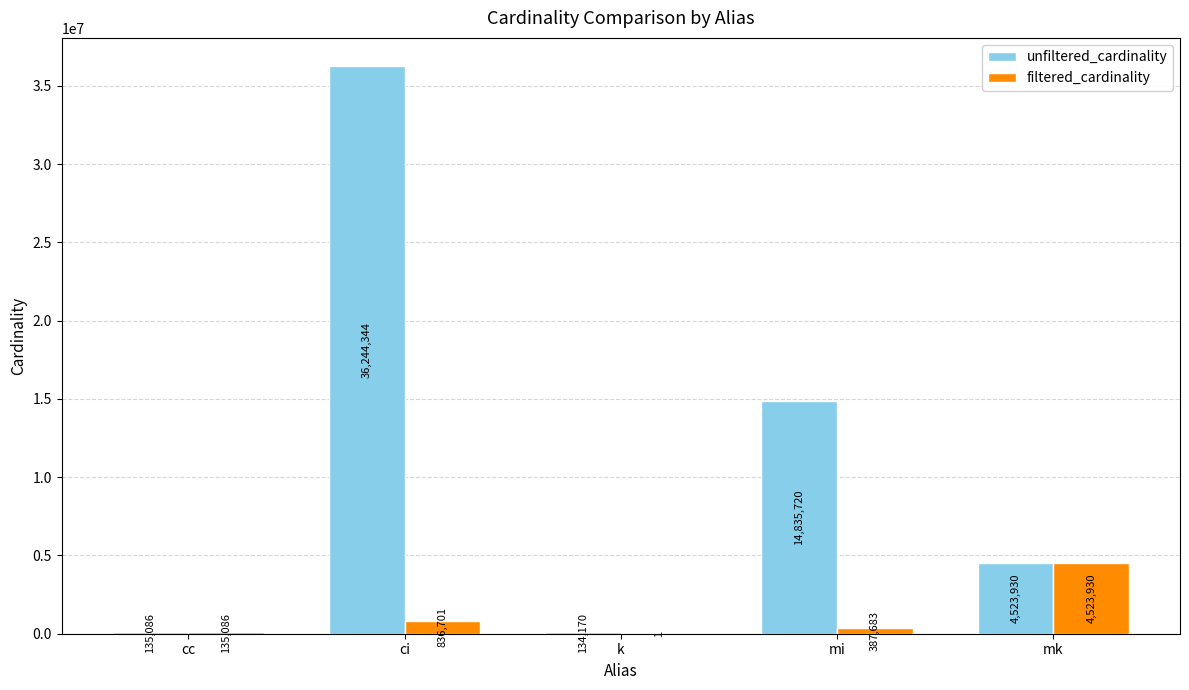

What is the sum of all unfiltered_cardinality values?

55873250